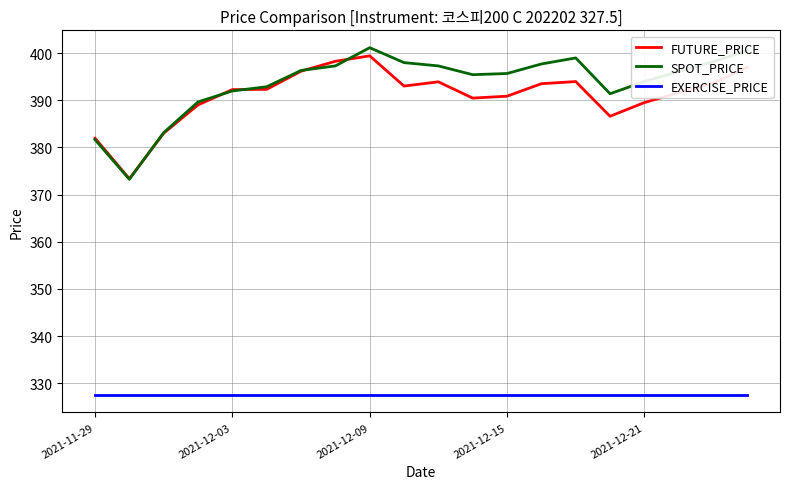

Count the number of categories in the chart.

20